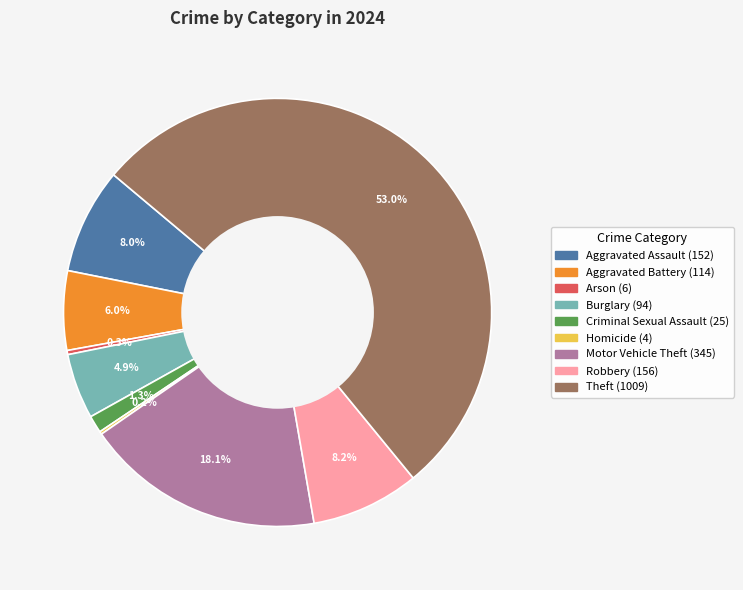

What is the largest slice in the pie chart?

Theft